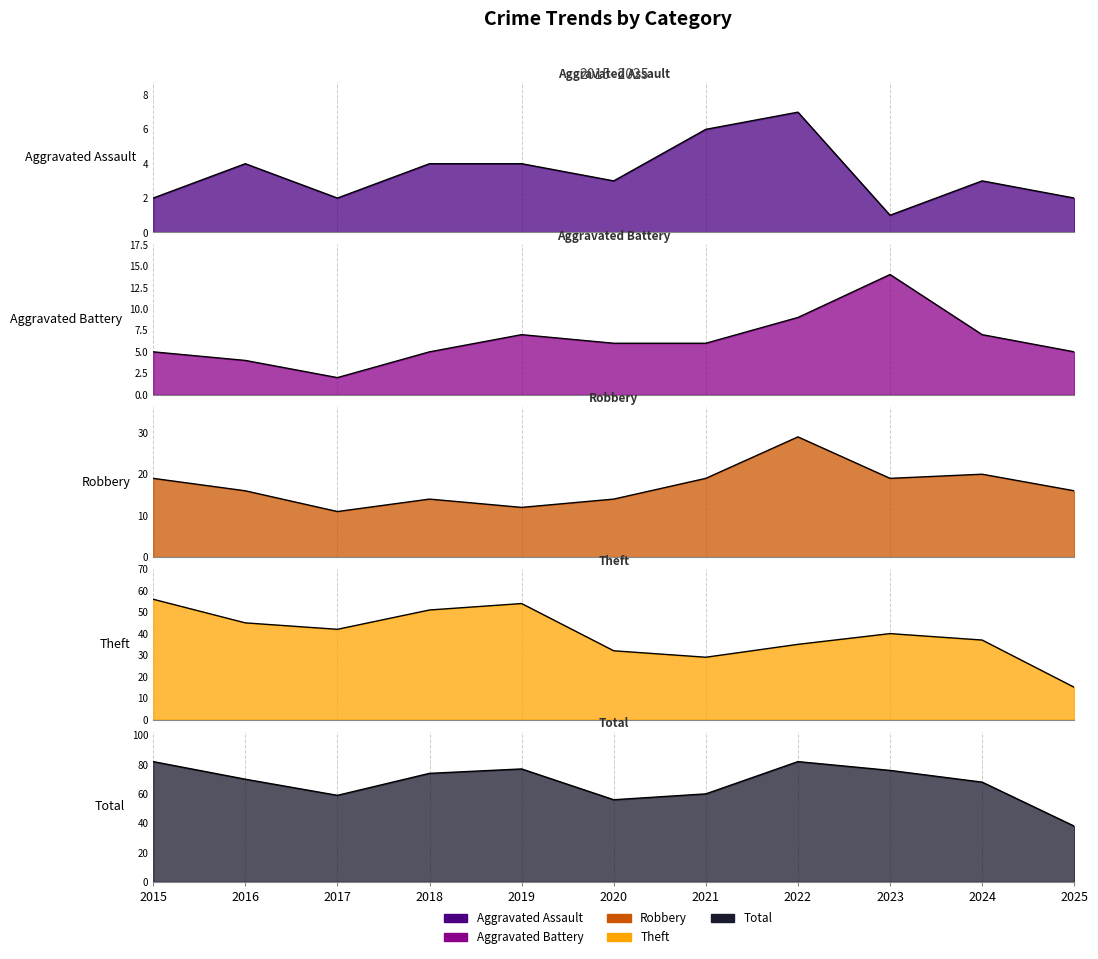

Is it true that Theft equals 46 at 2021?

False